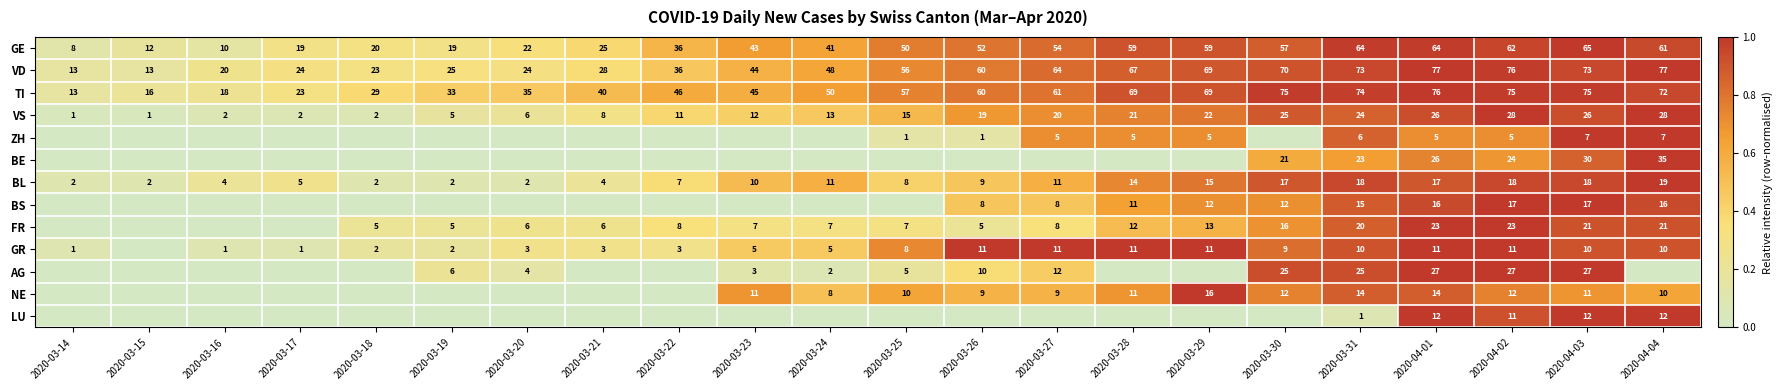

Where is GE nearest to the value 36?

2020-03-22